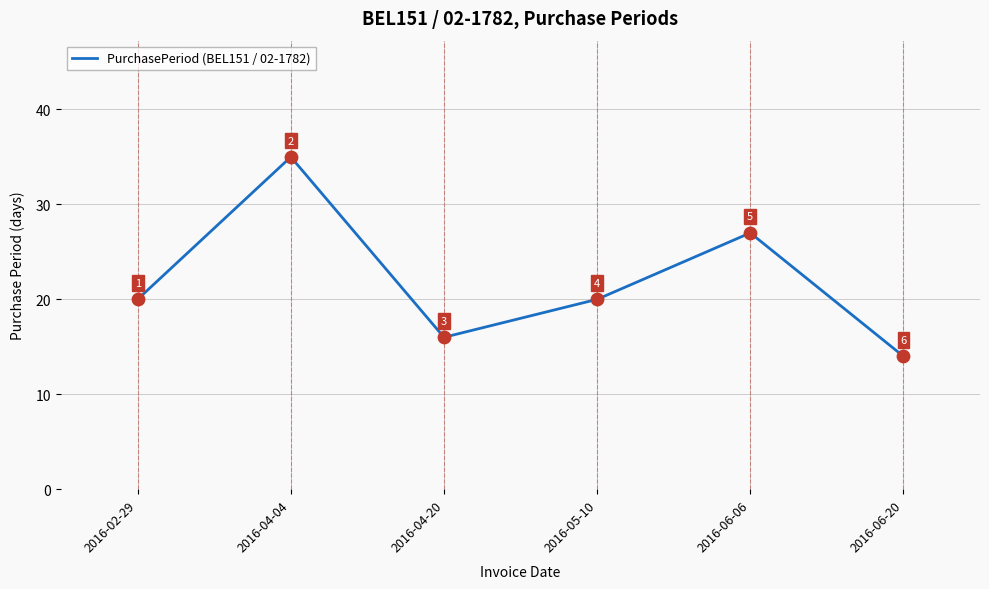

Between 2016-05-10 and 2016-04-04, which is larger?

2016-04-04